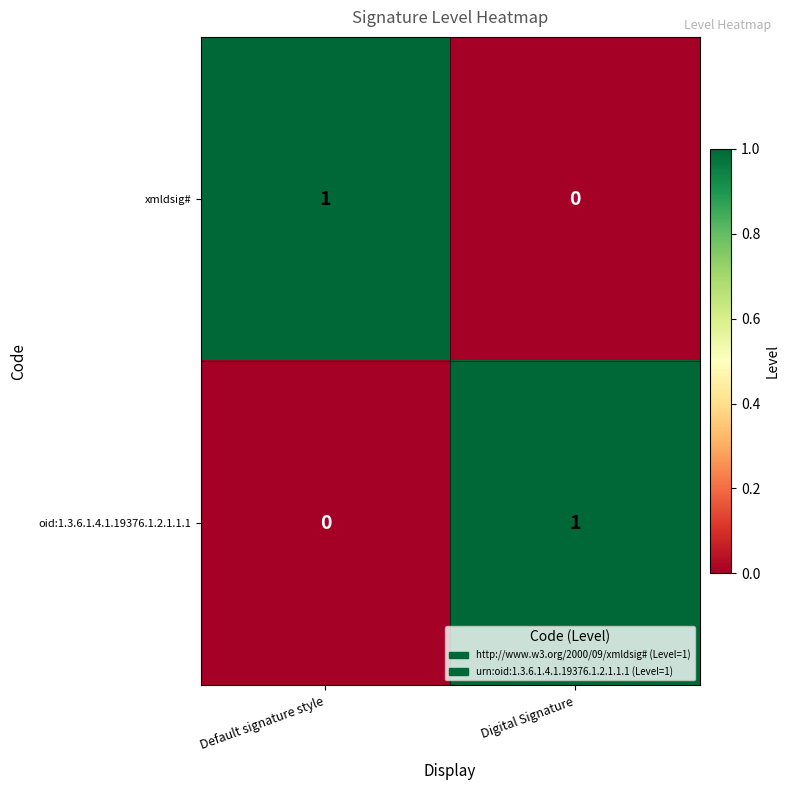

Is the value of xmldsig# at Default signature style greater than the value of oid:1.3.6.1.4.1.19376.1.2.1.1.1 at Default signature style?

Yes